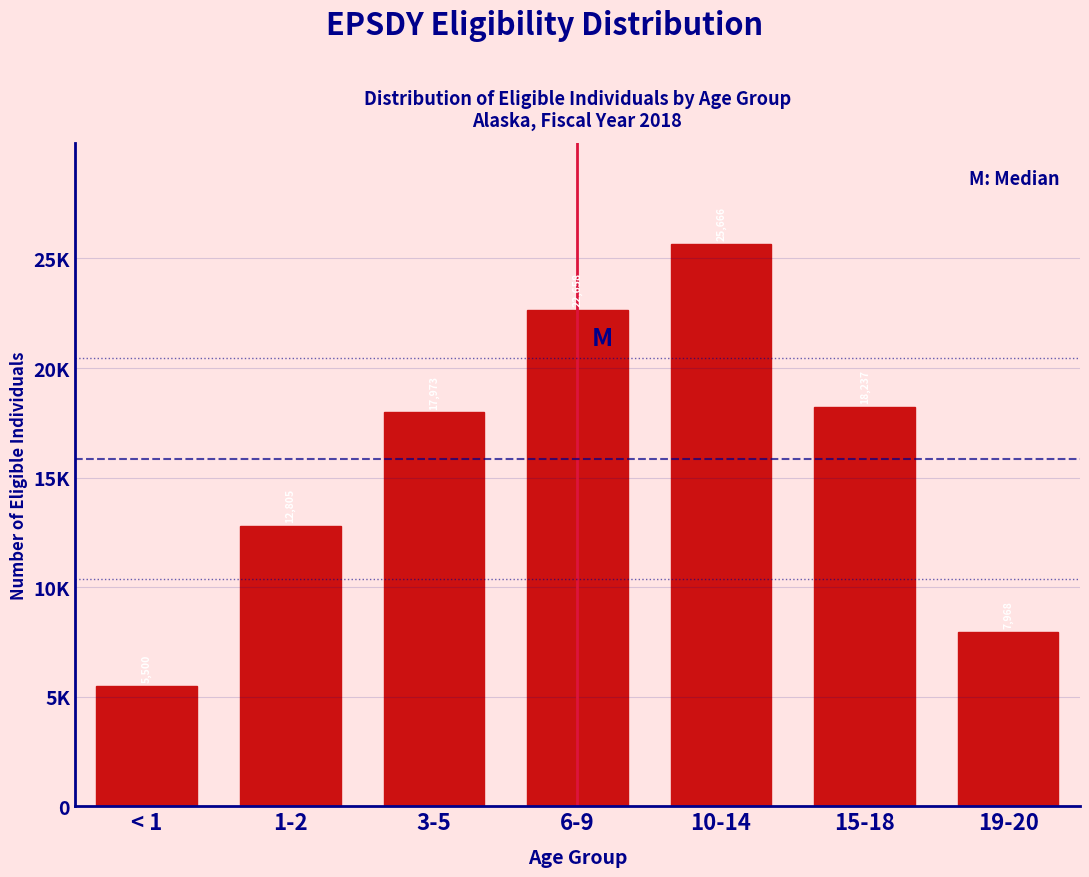

Are the bars horizontal?

No